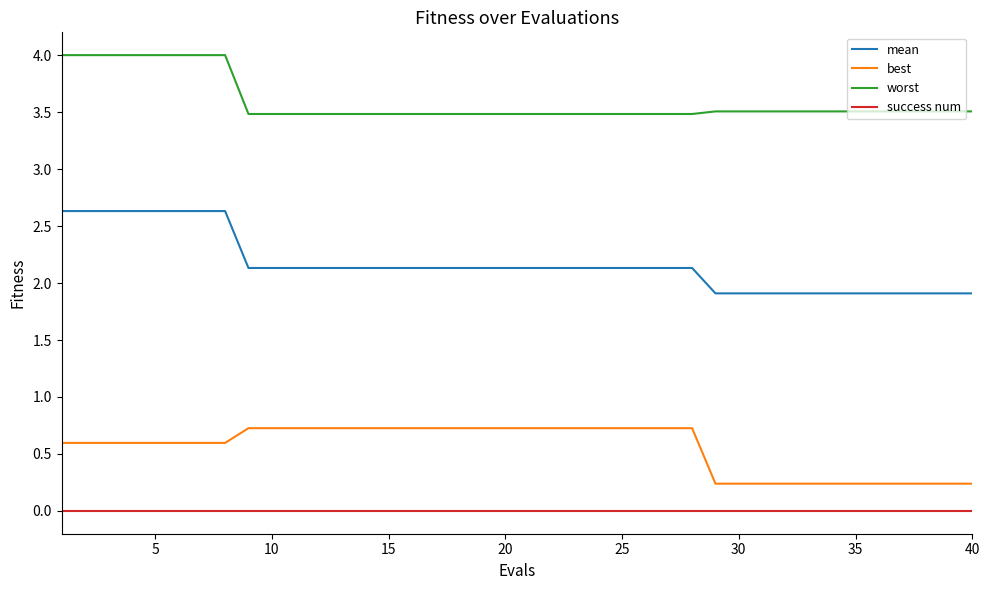

What is the maximum value shown in the chart?

4.0